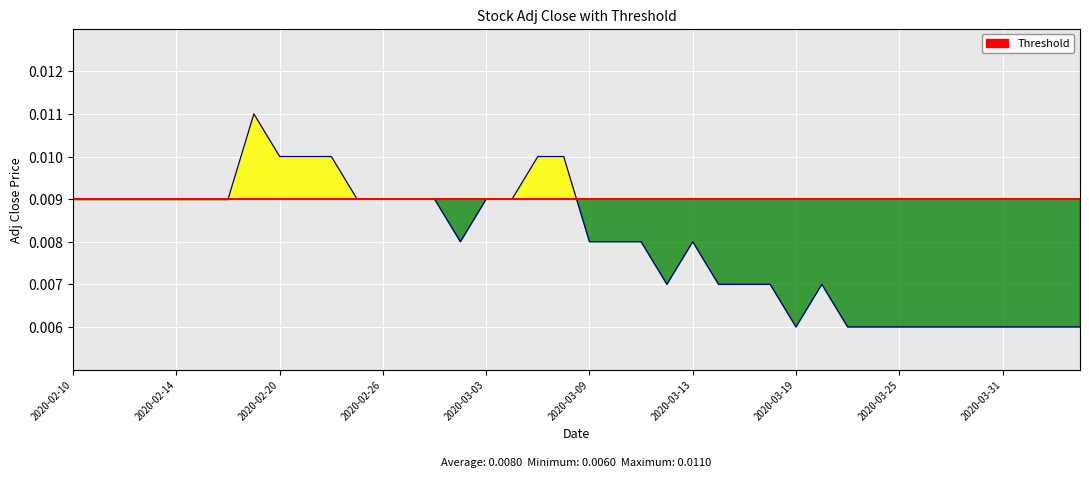

The value at 2020-03-27 is 0.0. True or false?

False